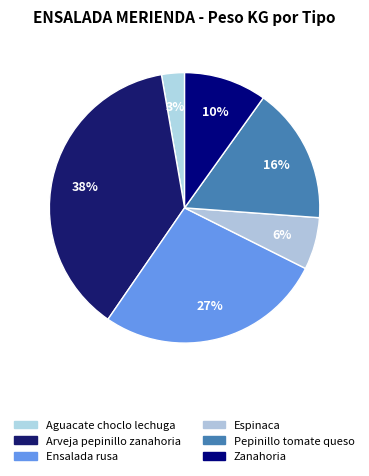

How many slices are in this pie chart?

6